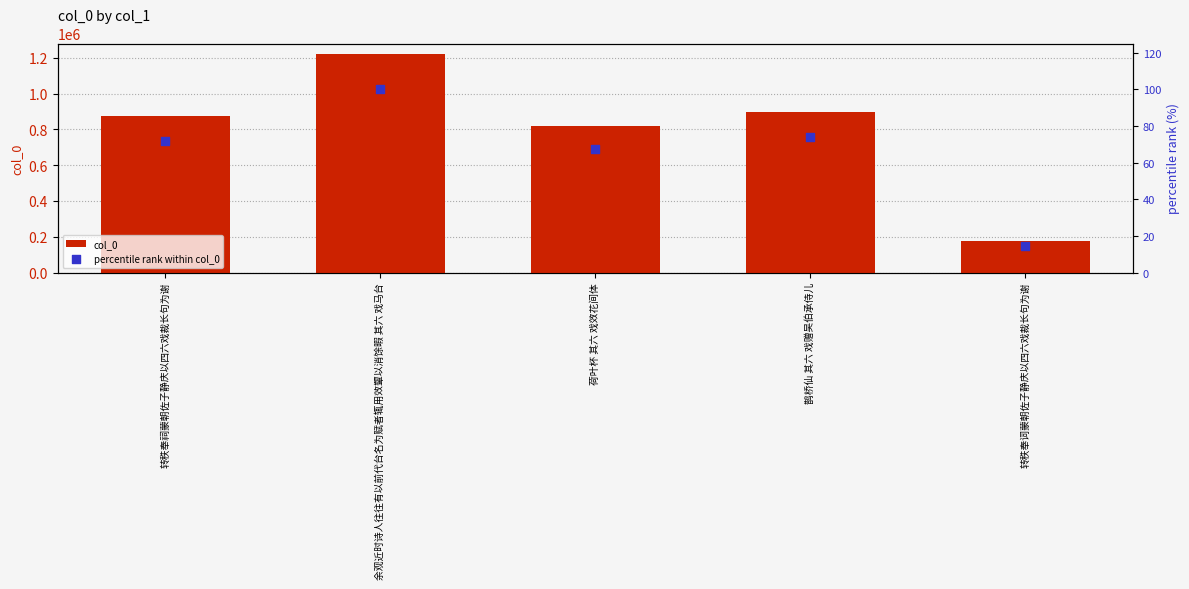

Is the value of percentile rank within col_0 at 余观近时诗人往往有以前代台名为赋者辄用效颦以消馀暇 其六 戏马台 greater than the value of col_0 at 鹊桥仙 其六 戏赠吴伯承侍儿?

No